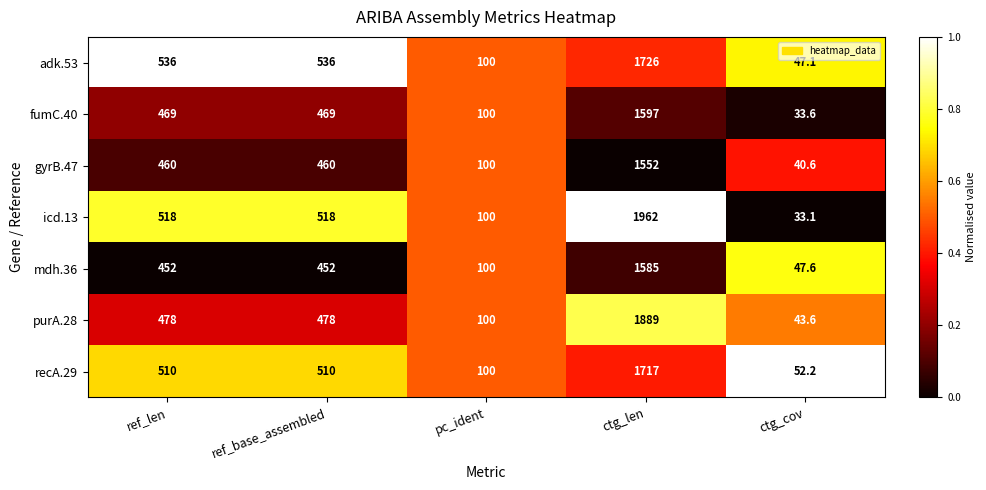

At which category does the chart reach its minimum across all series?

ctg_cov